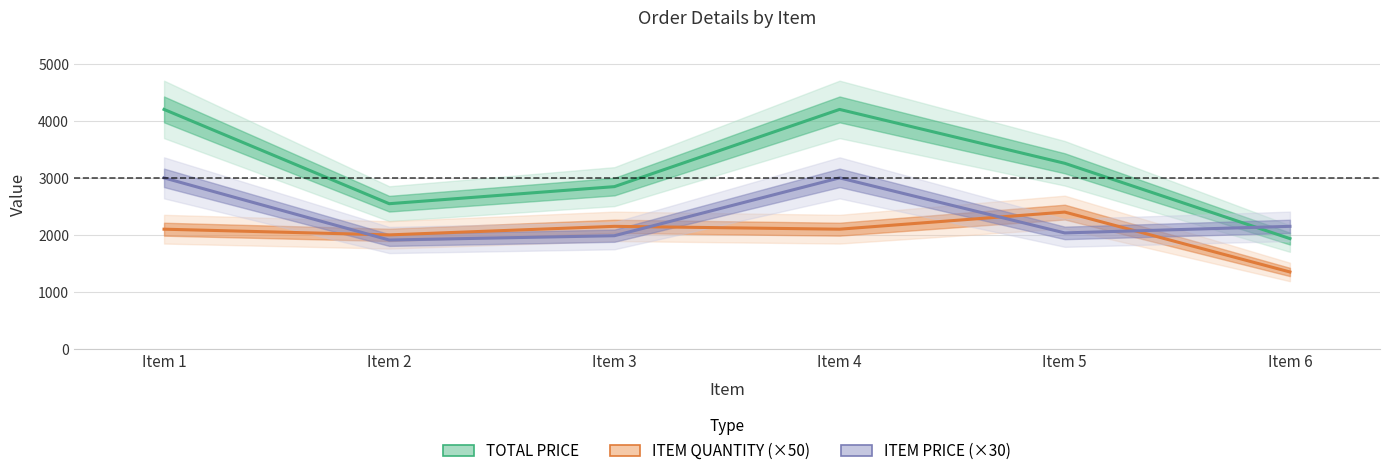

At how many categories does at least one series exceed 3153?

3